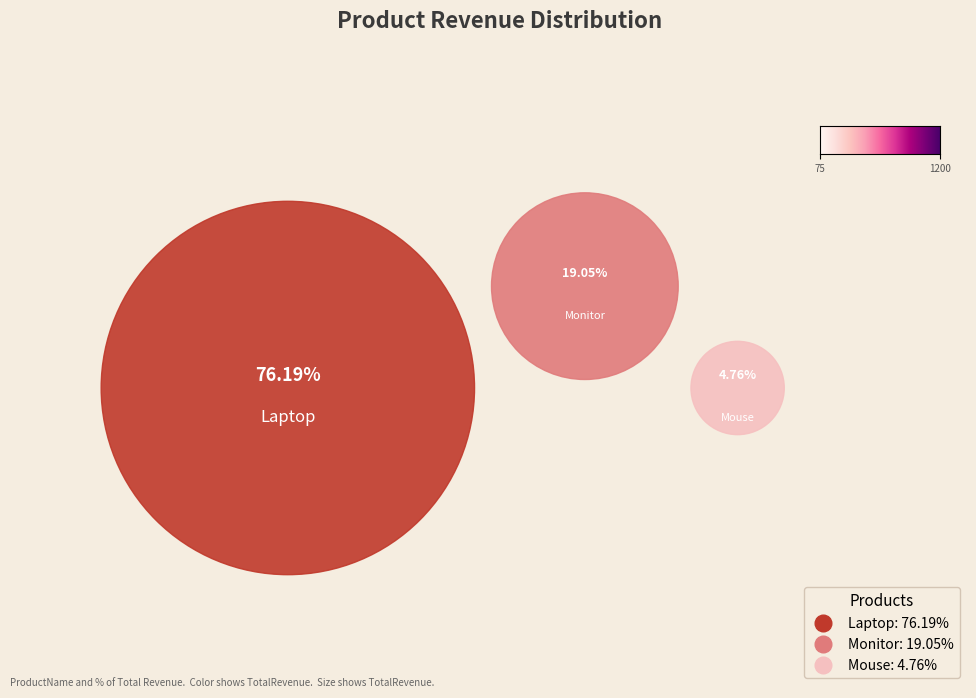

Which has a higher value, Monitor or Laptop?

Laptop